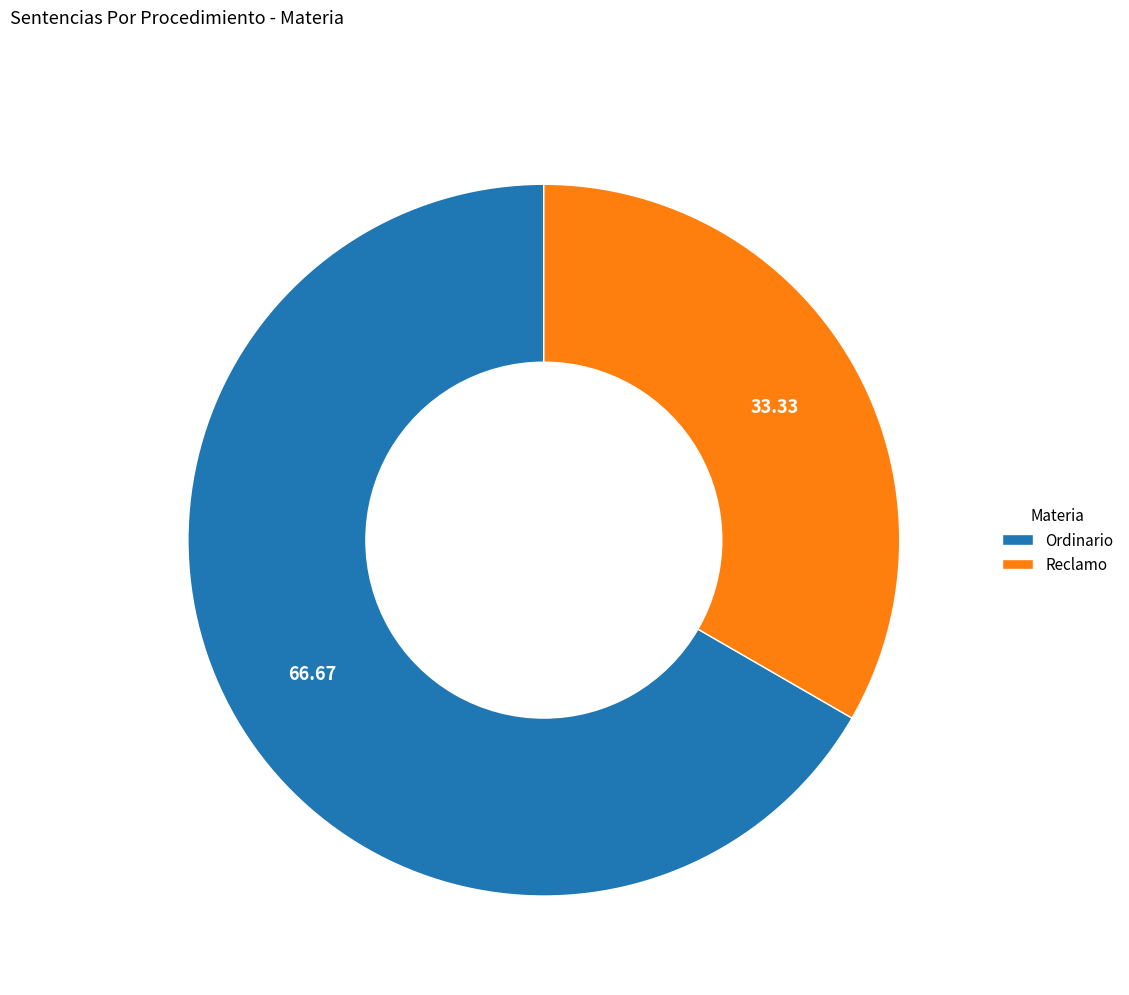

Rank the categories by value from highest to lowest.

Ordinario, Reclamo